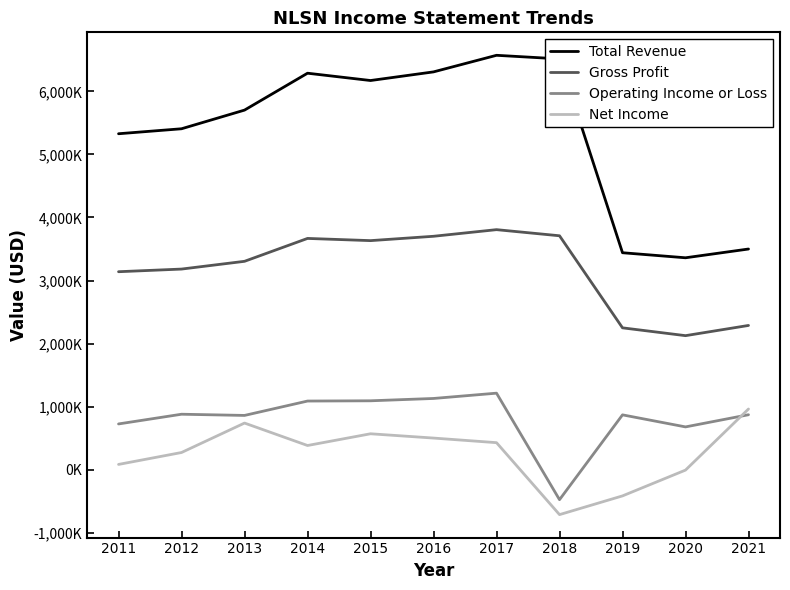

Where is Net Income nearest to the value 125500?

2011